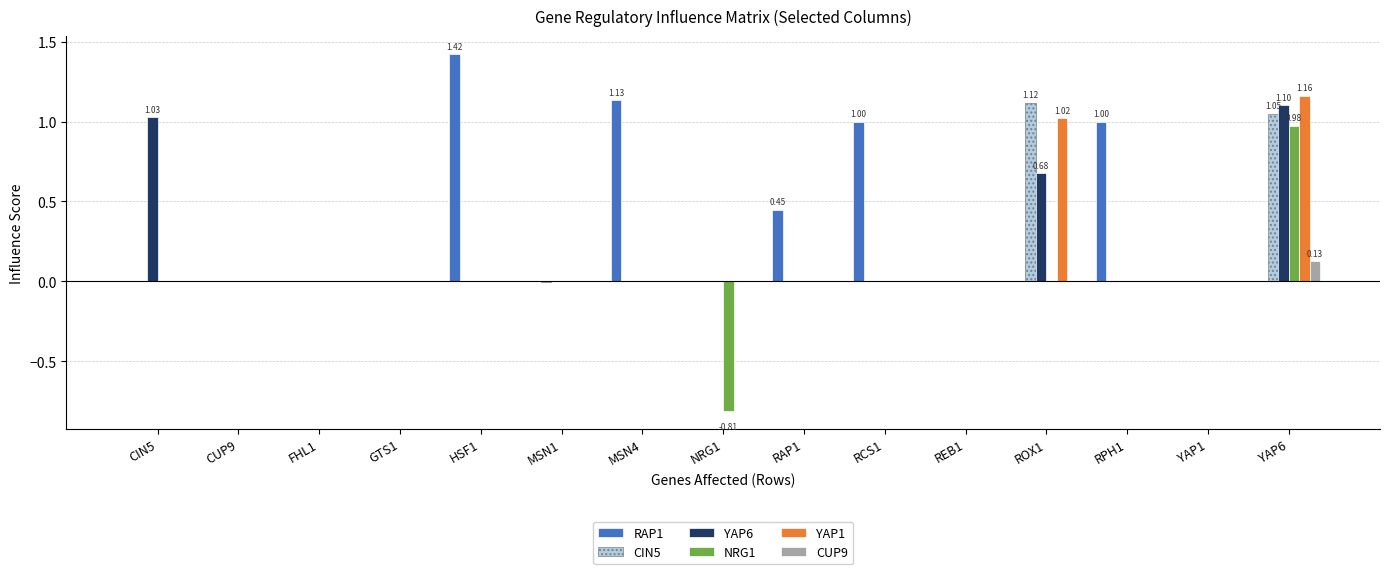

Is the value of NRG1 at YAP6 greater than the value of YAP6 at MSN4?

Yes